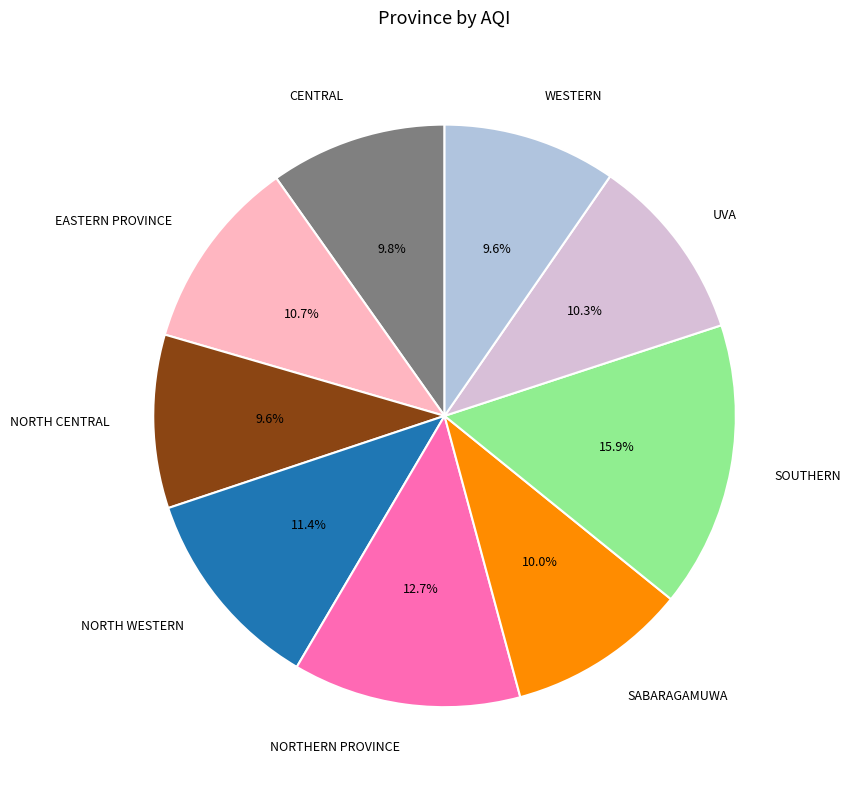

Is there a majority slice in this chart?

No